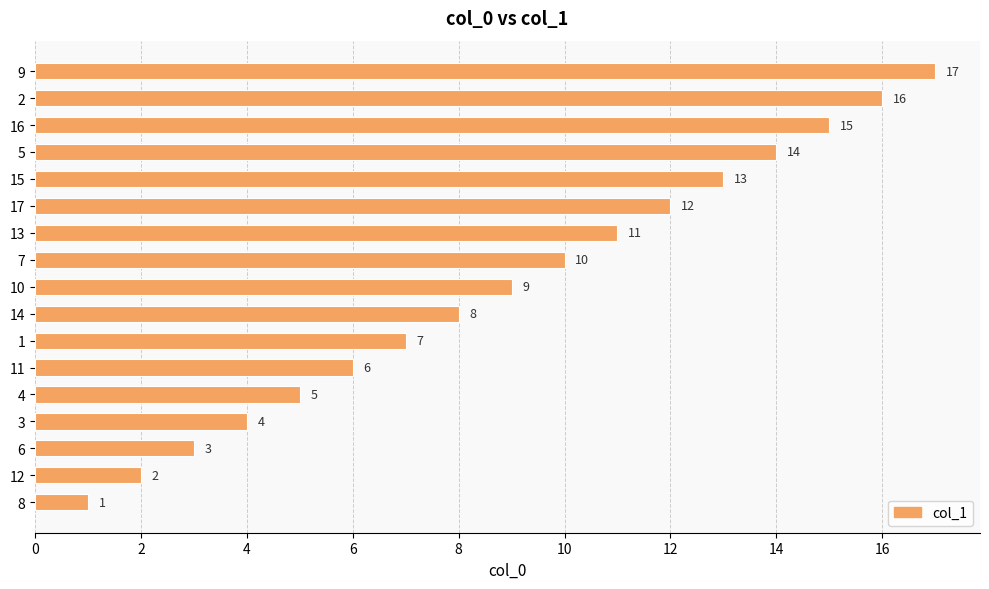

True or false: the data shows 2 at 8.

False